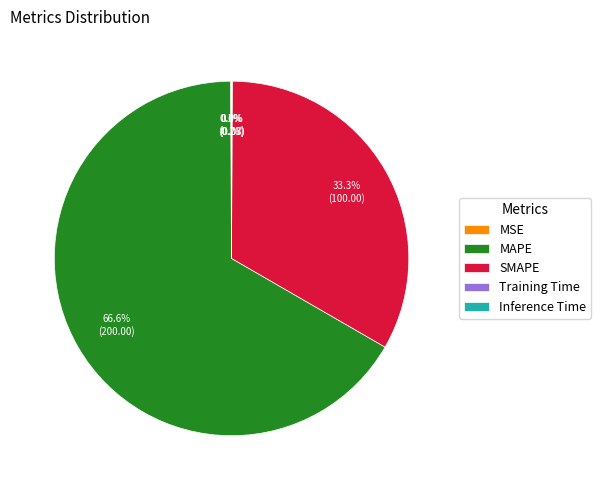

What percentage is the MAPE slice, to the nearest percent?

67%